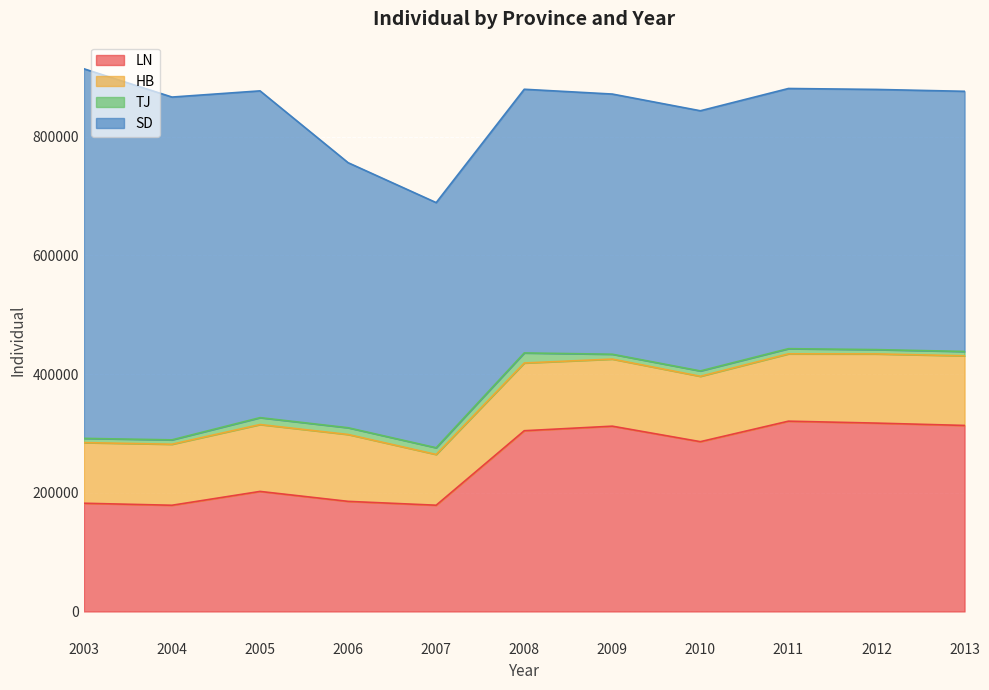

Which label corresponds to the largest value in the chart?

2003